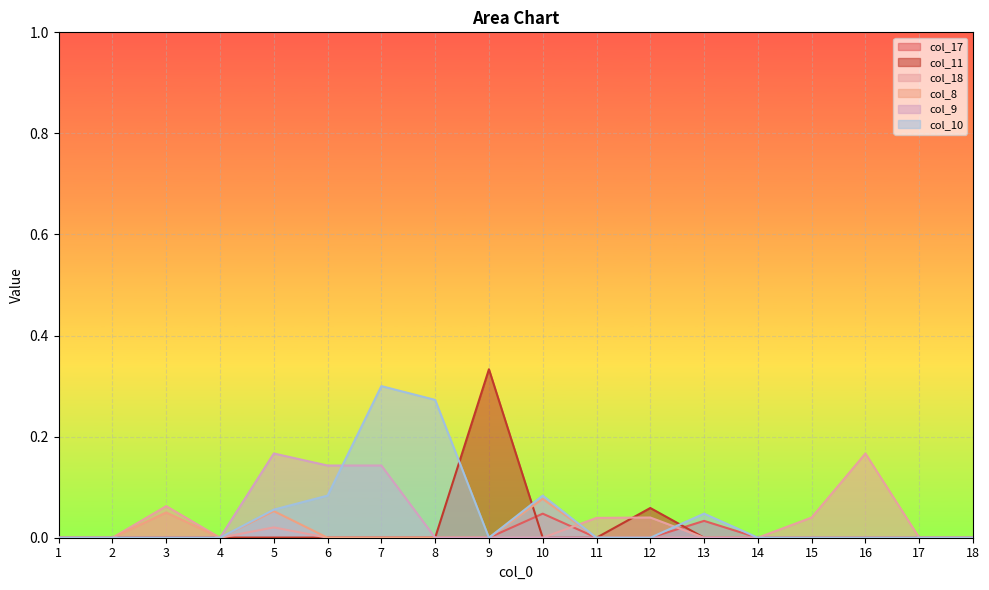

True or false: col_8 and col_17 cross at least once.

False